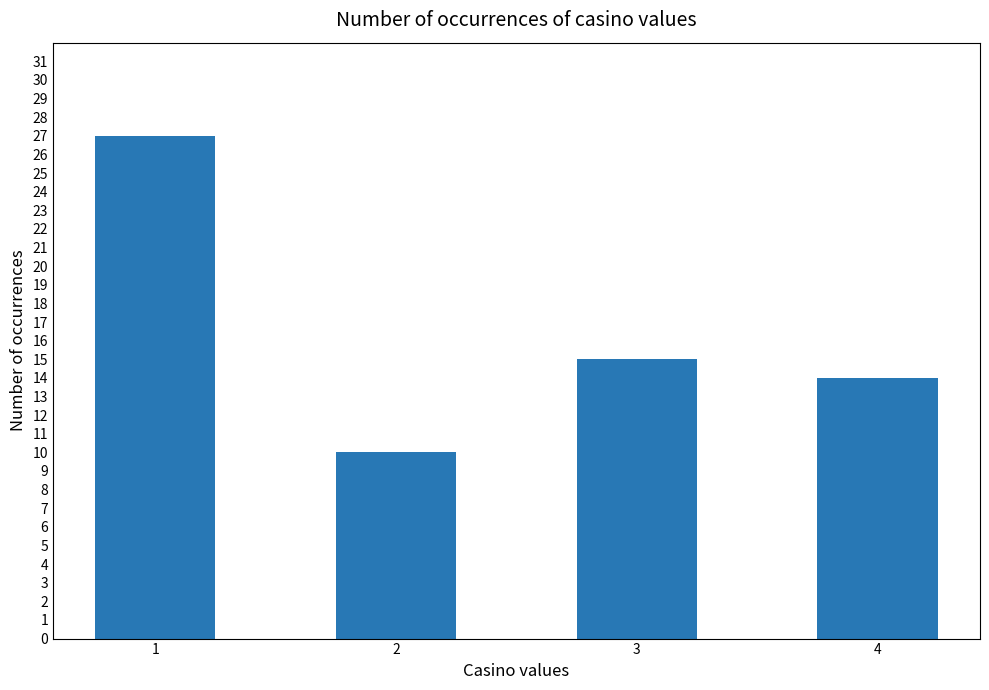

True or false: the data shows 27 at 1.

True